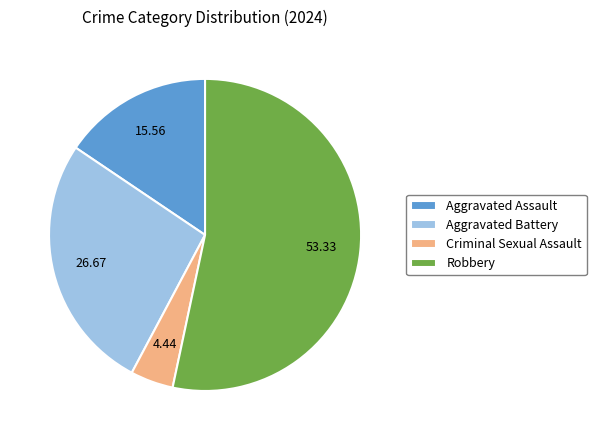

Is it true that Robbery is 43% of the pie?

False